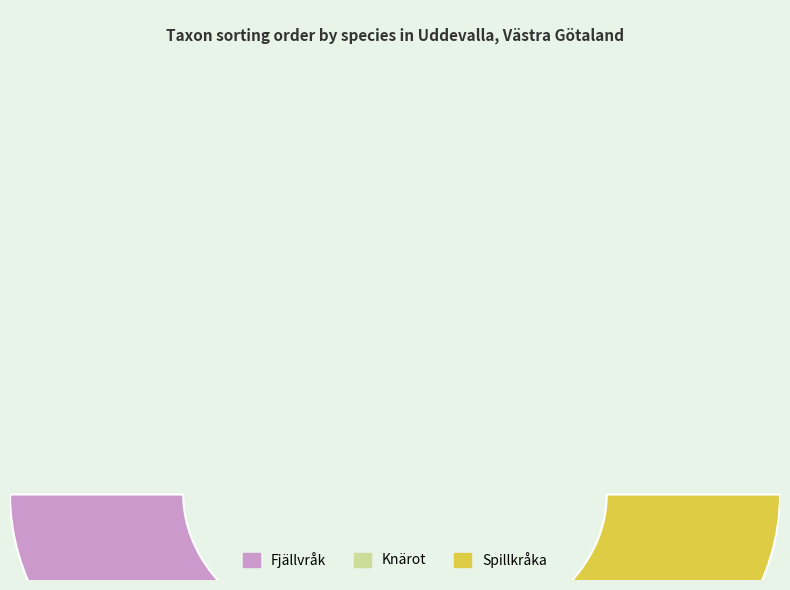

Does any single category account for the majority?

No